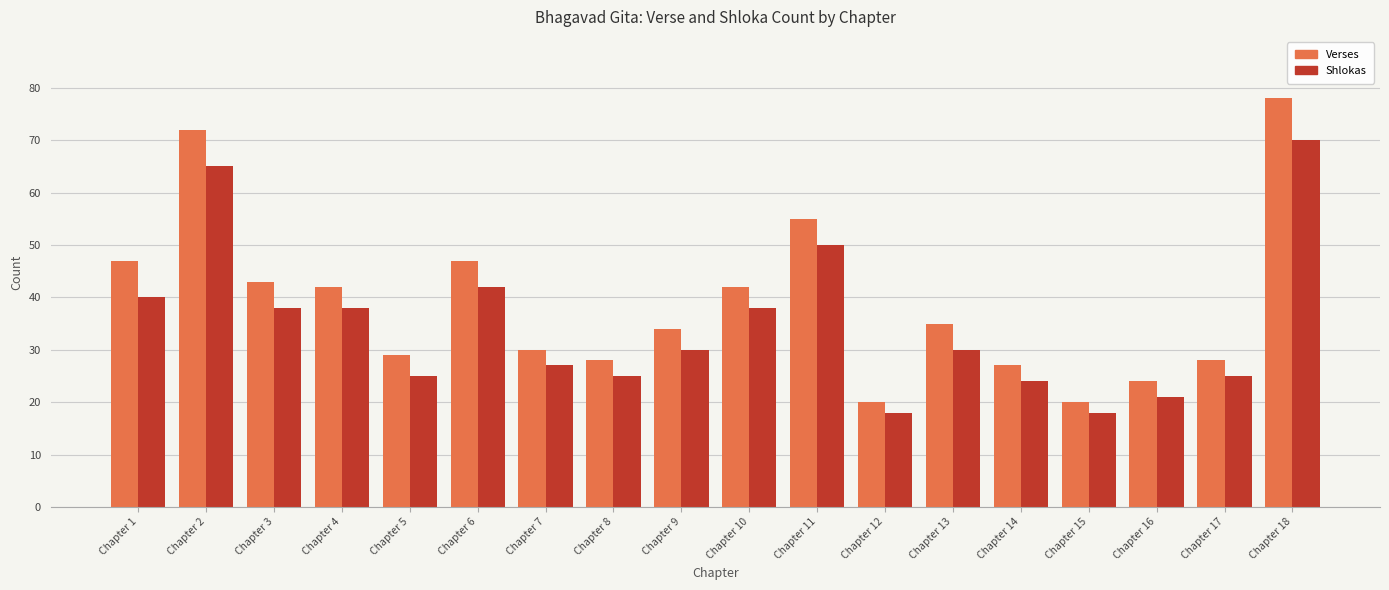

What is the approximate value of Shlokas at Chapter 4?

38